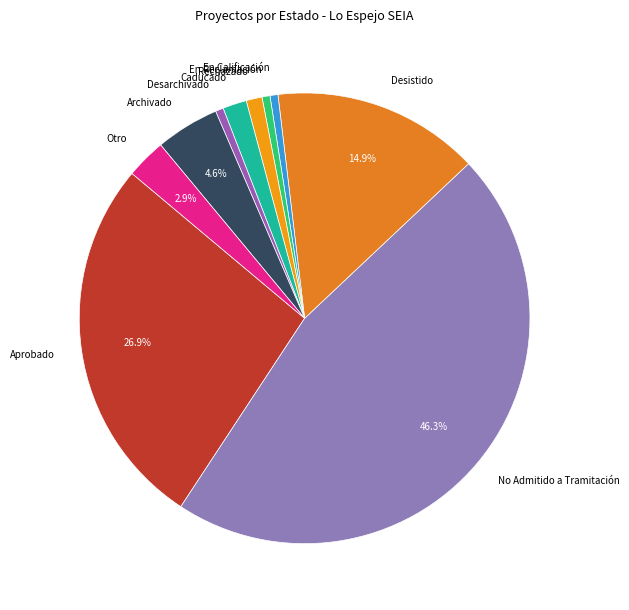

Does Aprobado represent more than half of the total?

No